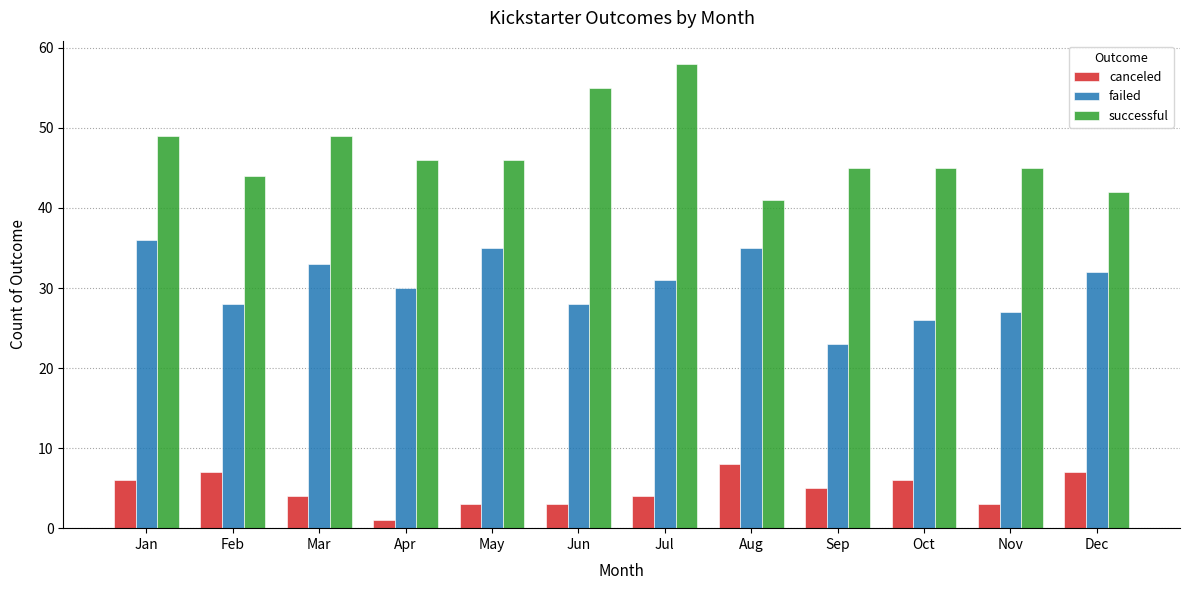

What is the average value of the canceled series?

5